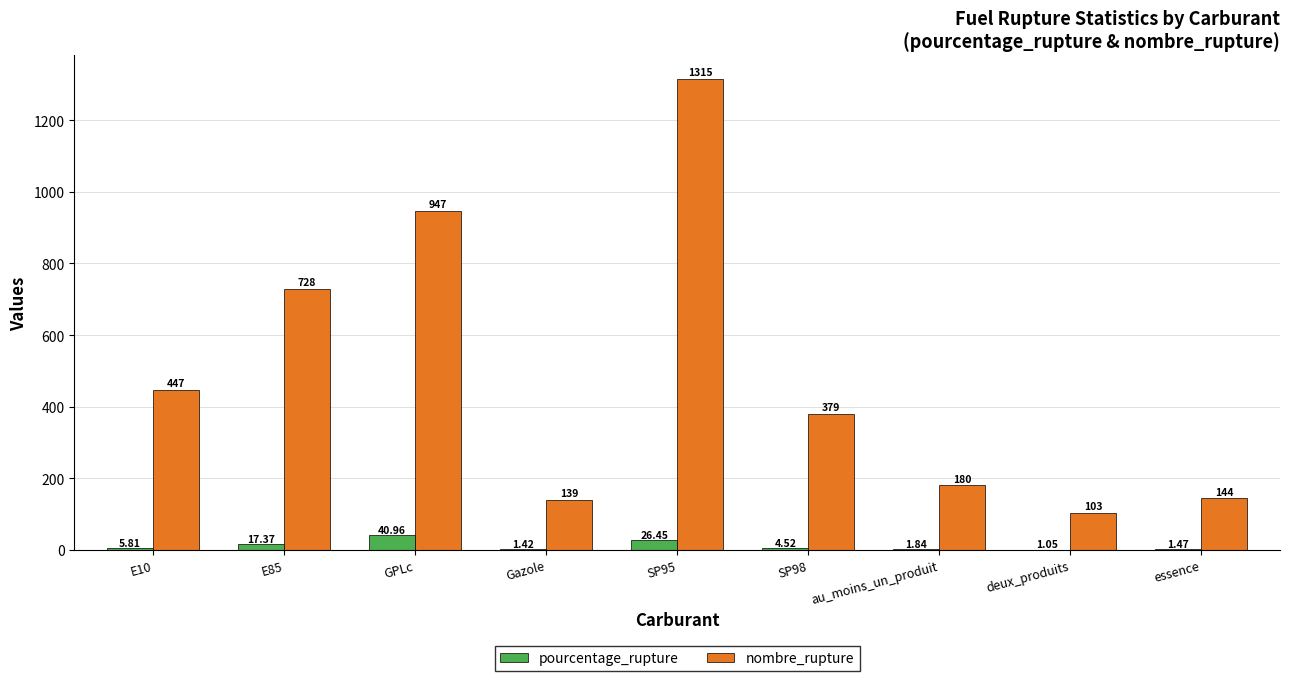

What are all the series names shown in the legend?

pourcentage_rupture, nombre_rupture